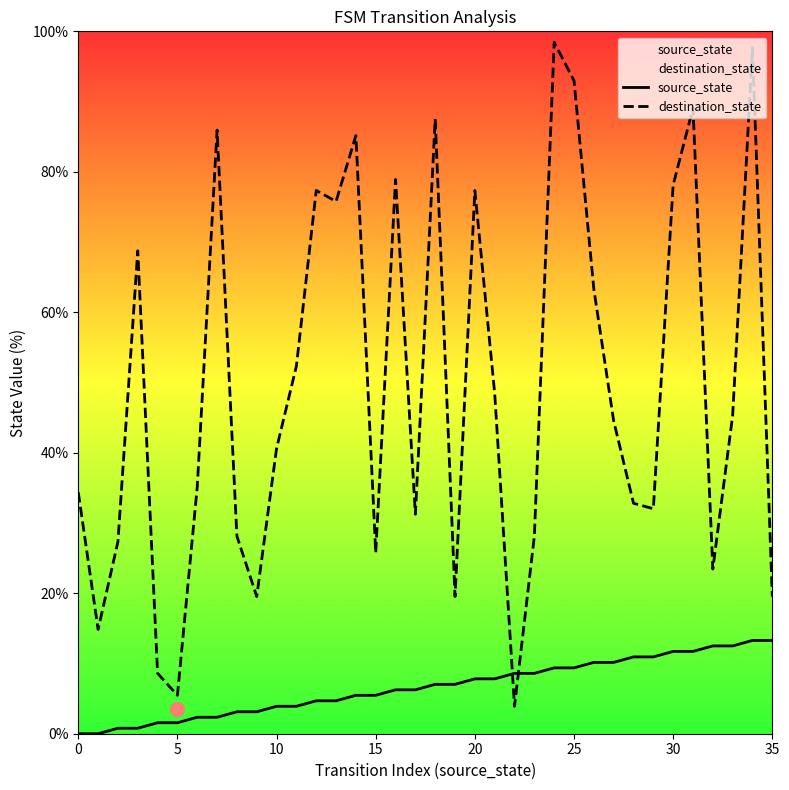

Which series contains the highest Y value?

destination_state